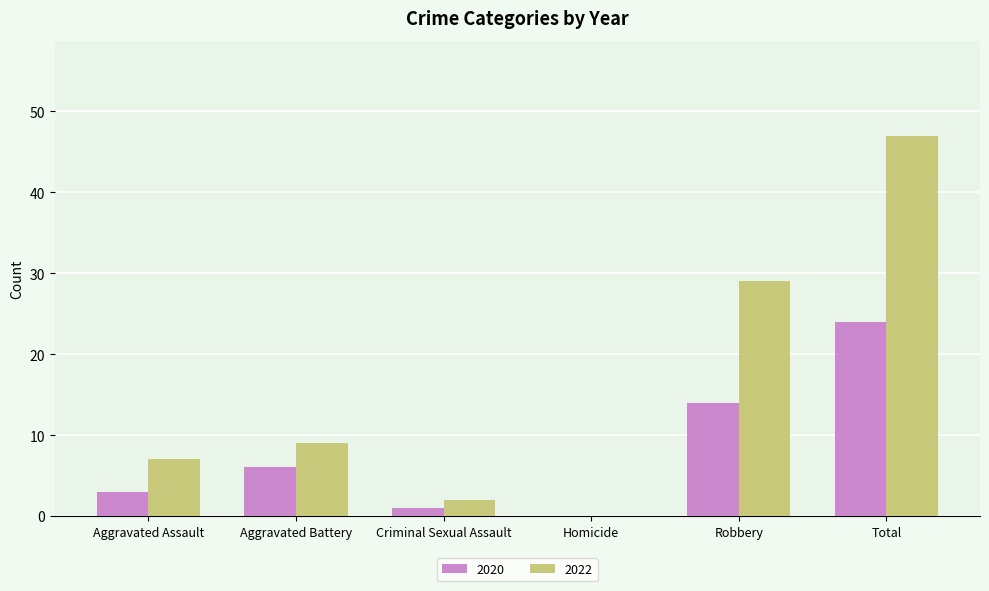

How many categories are shown in the chart?

6